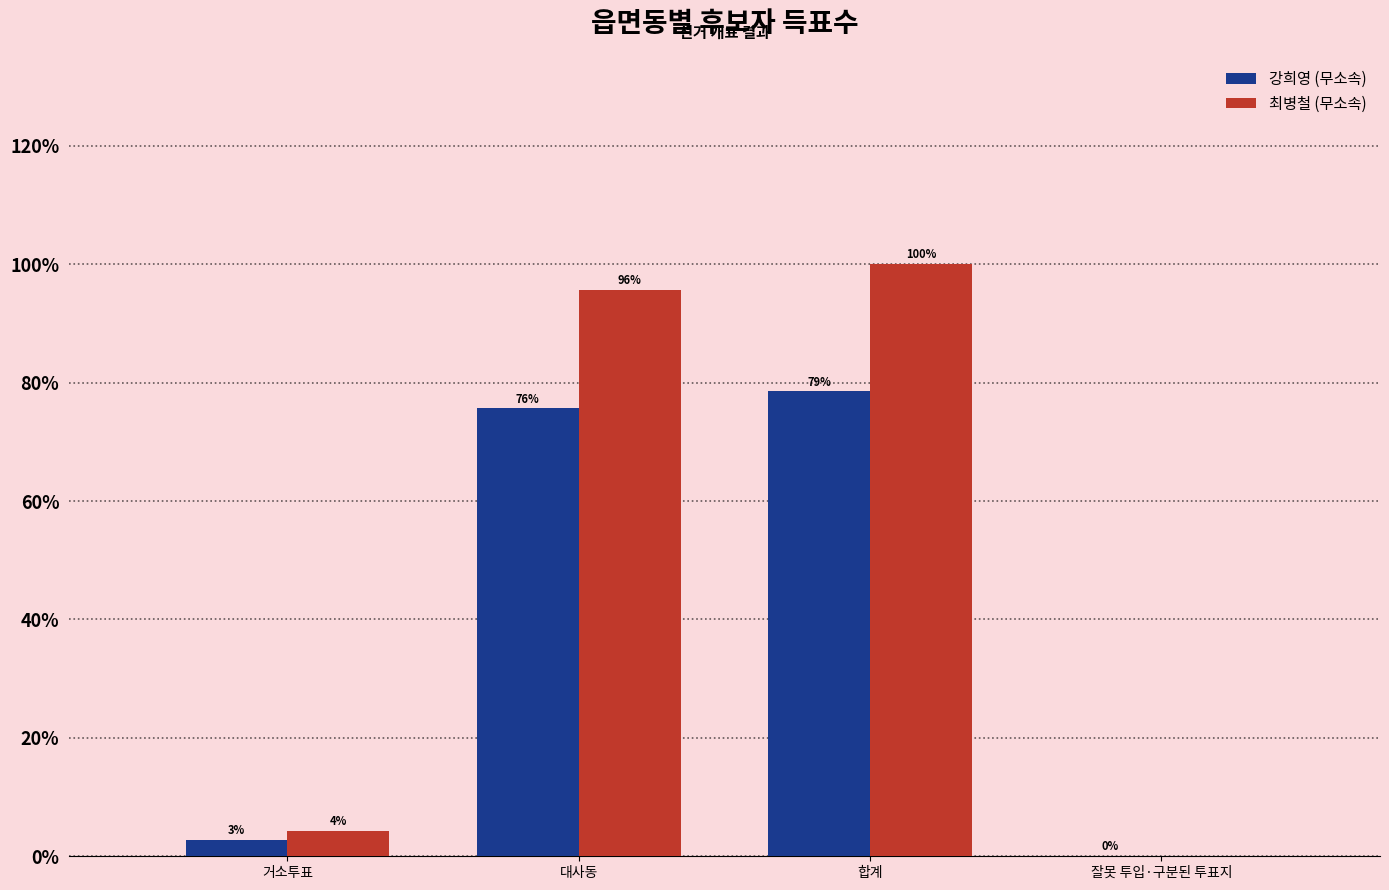

What are all the series names shown in the legend?

강희영 (무소속), 최병철 (무소속)